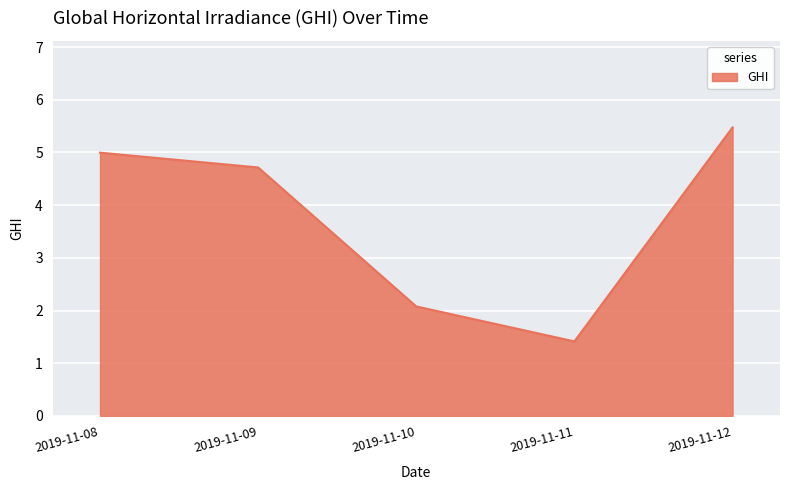

How many lines are shown in the chart?

1